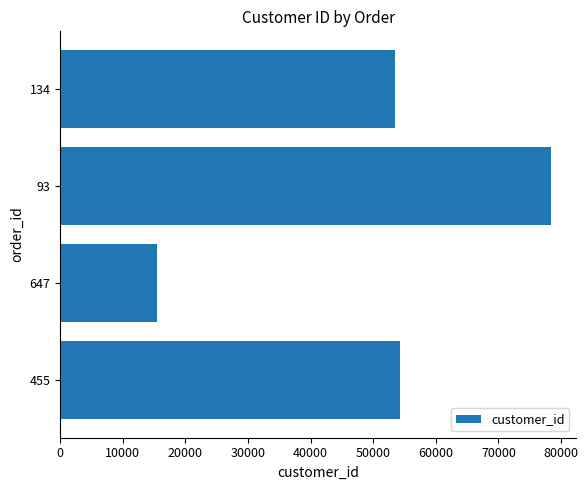

Reading top to bottom, transcribe all the data shown in this chart.

53478	78425	15432	54223